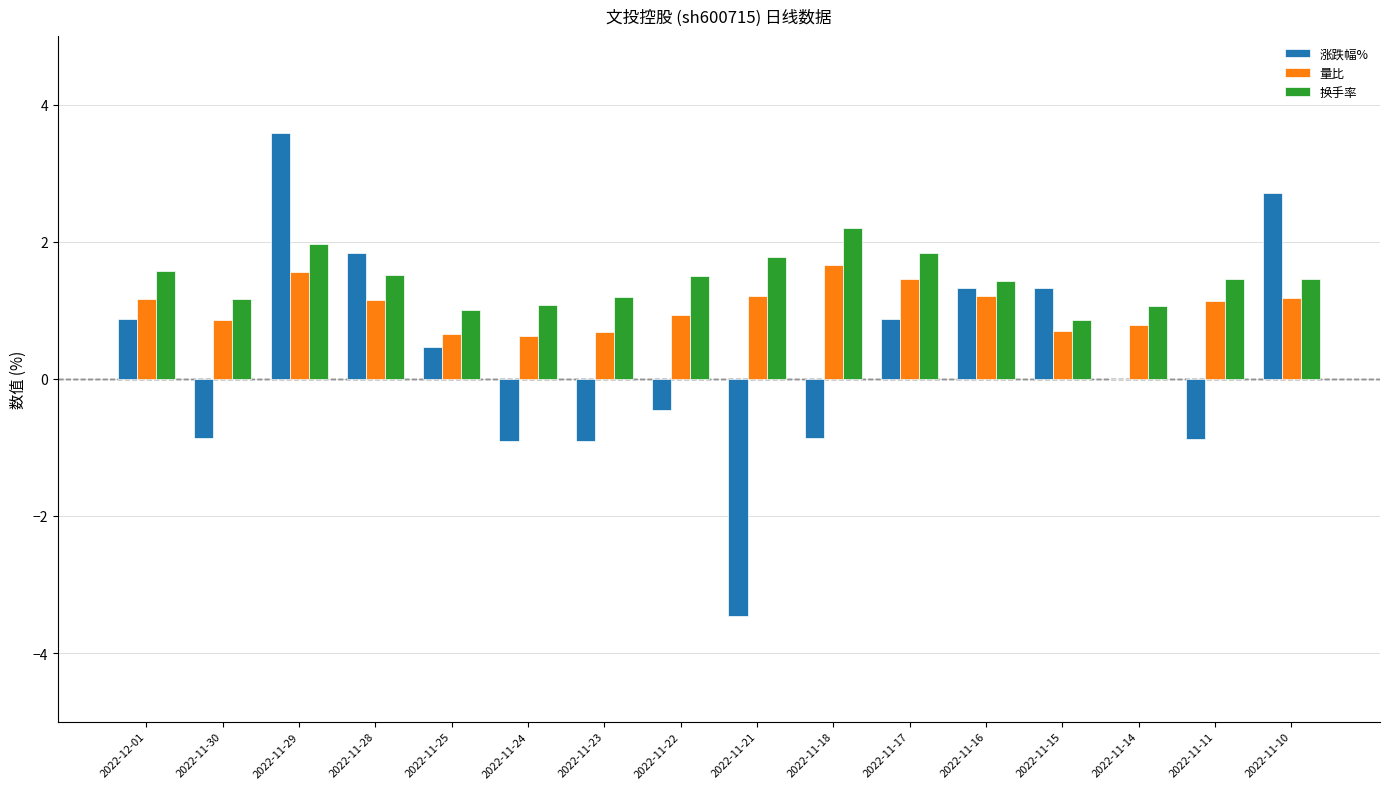

What is the average value of the 涨跌幅% series?

0.3